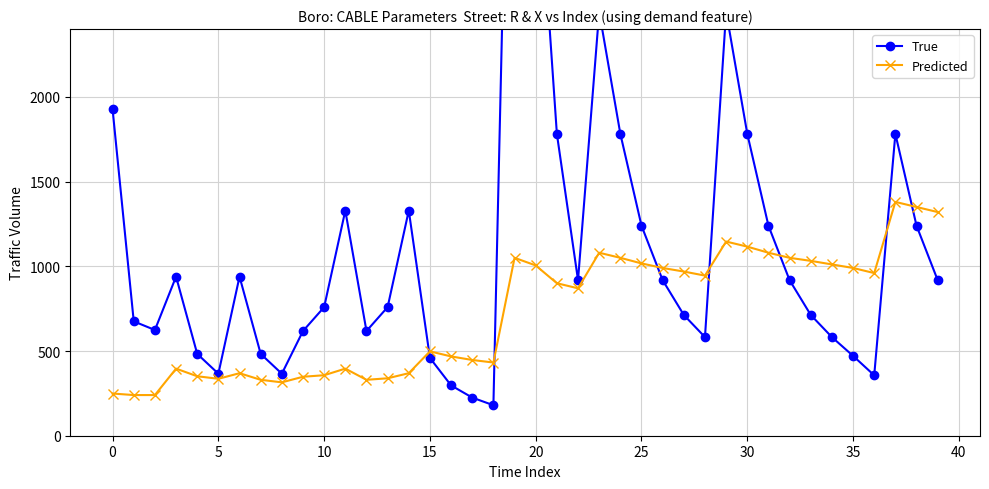

What are all the series names shown in the legend?

True, Predicted